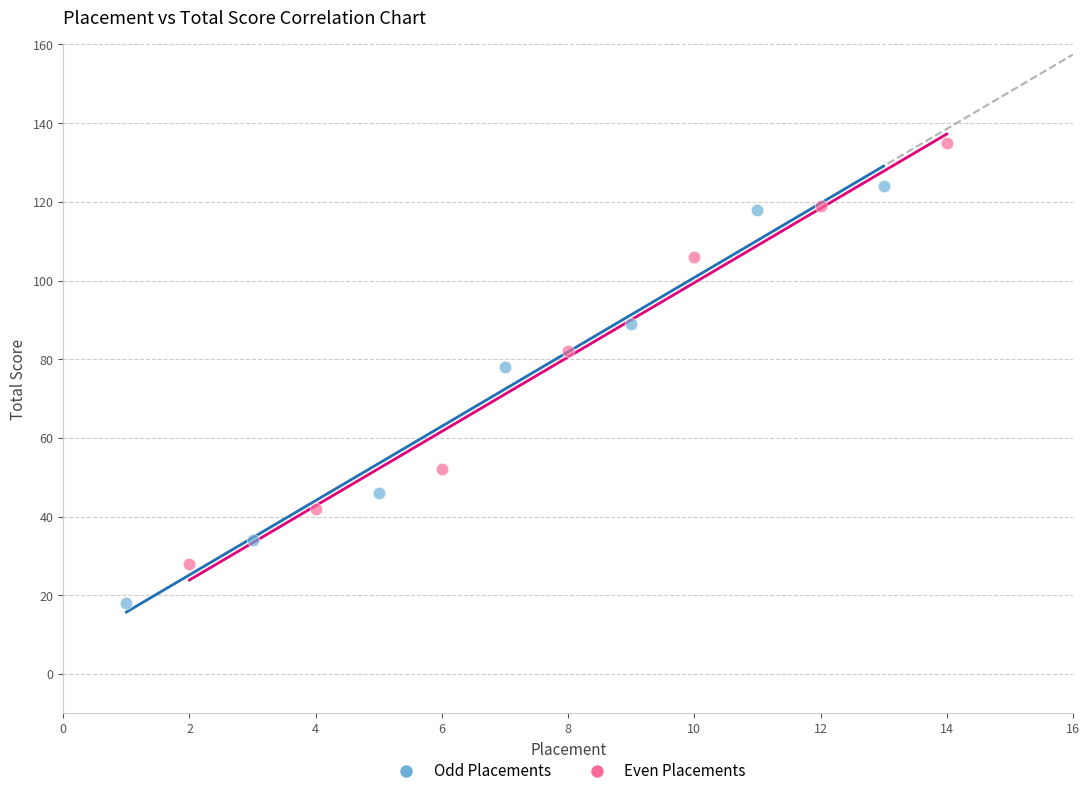

Which series has the largest Y range (max minus min)?

Even Placements